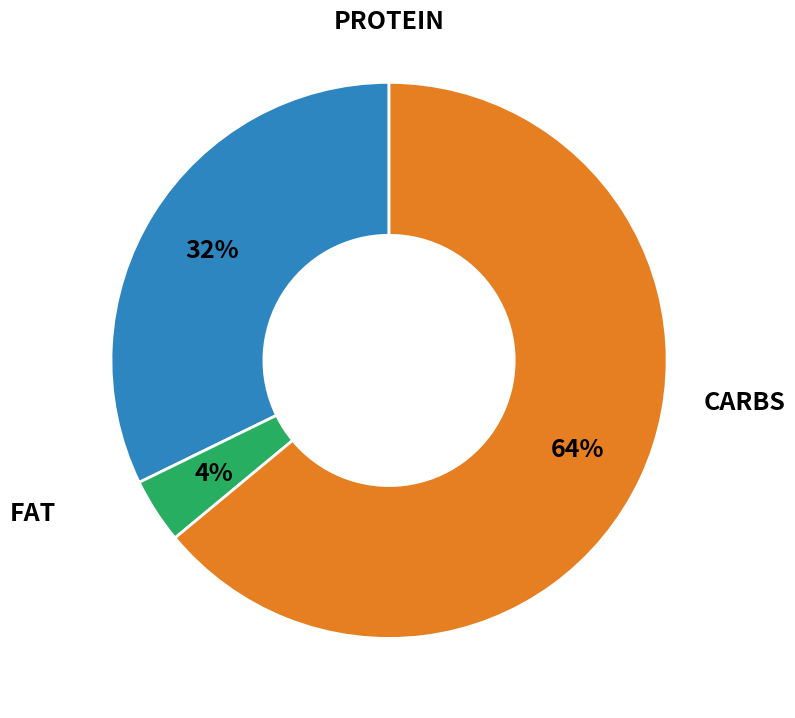

Is there a majority slice in this chart?

Yes